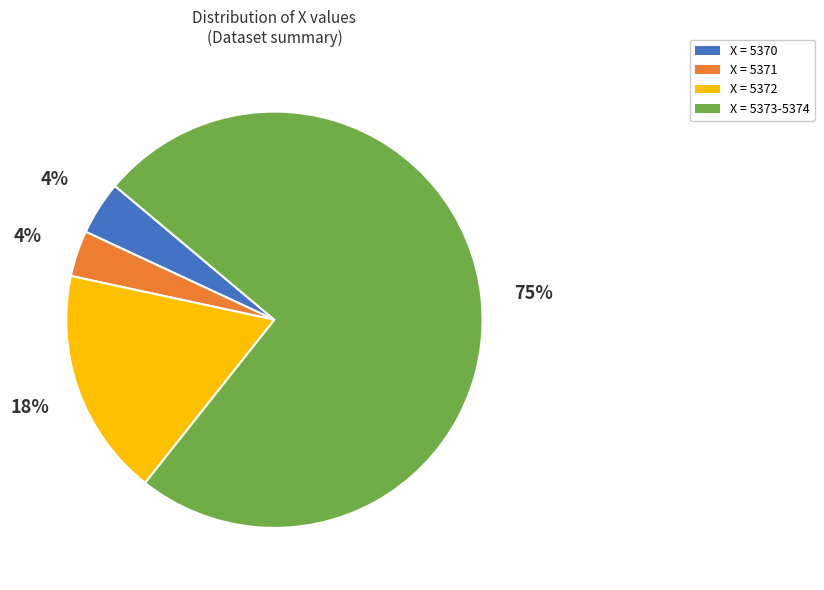

Which has a higher value, X = 5373-5374 or X = 5372?

X = 5373-5374